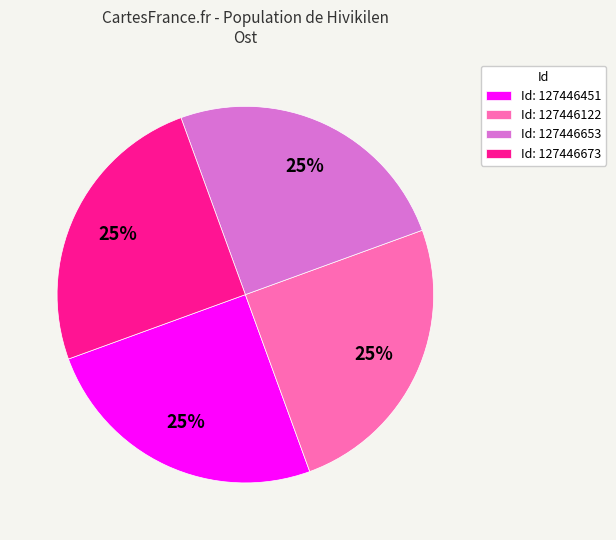

How many segments does this pie chart have?

4